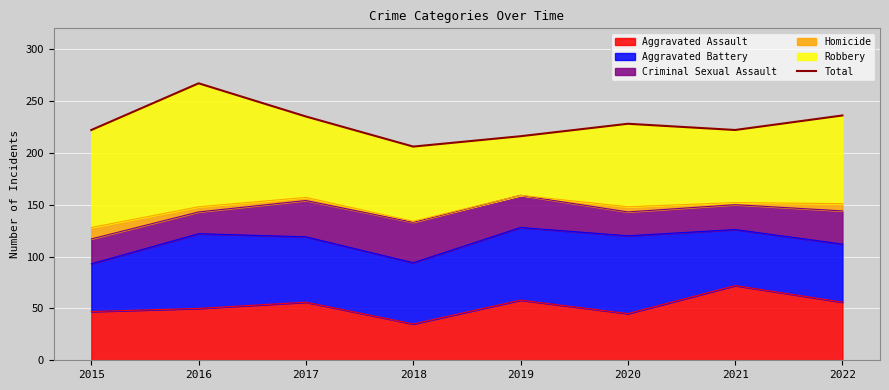

List the labels in order of value, smallest first.

2018, 2019, 2015, 2021, 2020, 2017, 2022, 2016